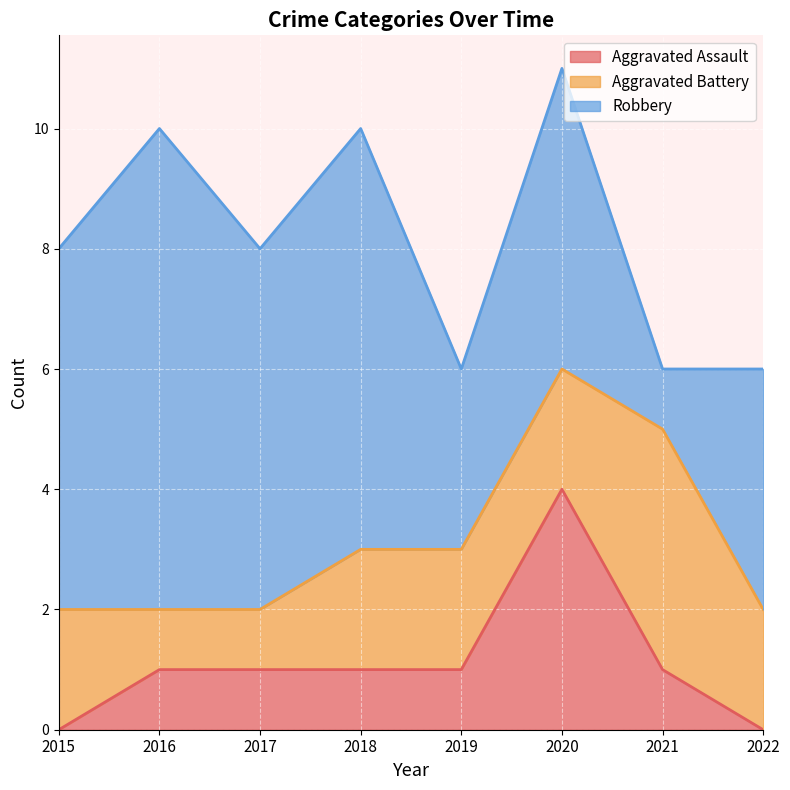

Reading left to right, list all the values displayed in this chart.

Aggravated Assault: 0	1	1	1	1	4	1	0
Aggravated Battery: 2	1	1	2	2	2	4	2
Robbery: 6	8	6	7	3	5	1	4